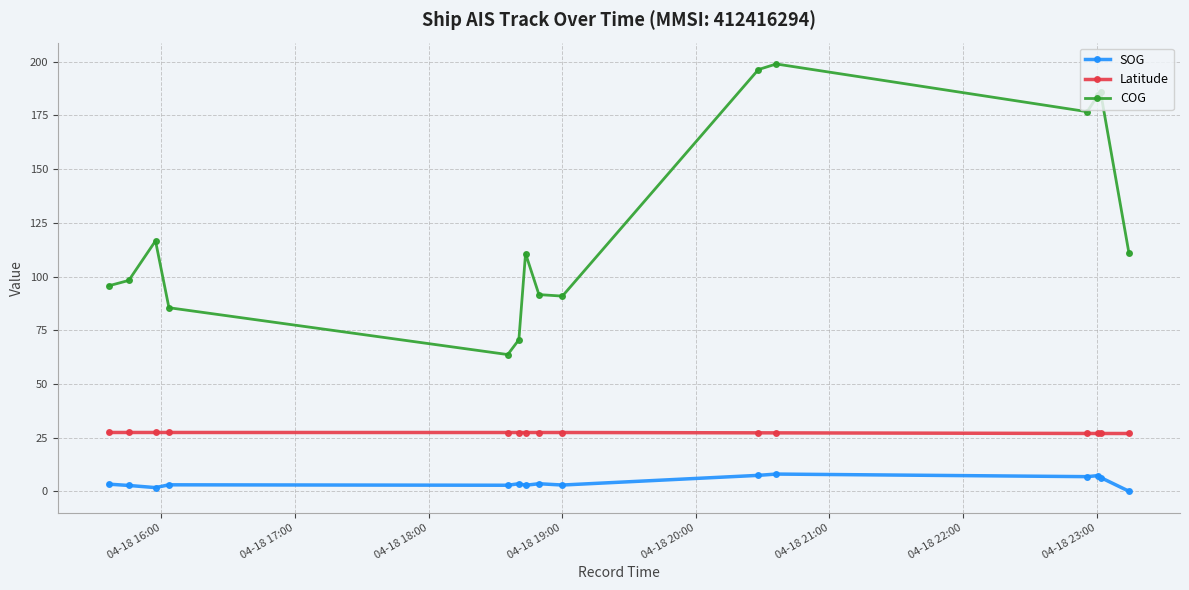

What is the value of the Latitude point at the 1st from the left?

27.5